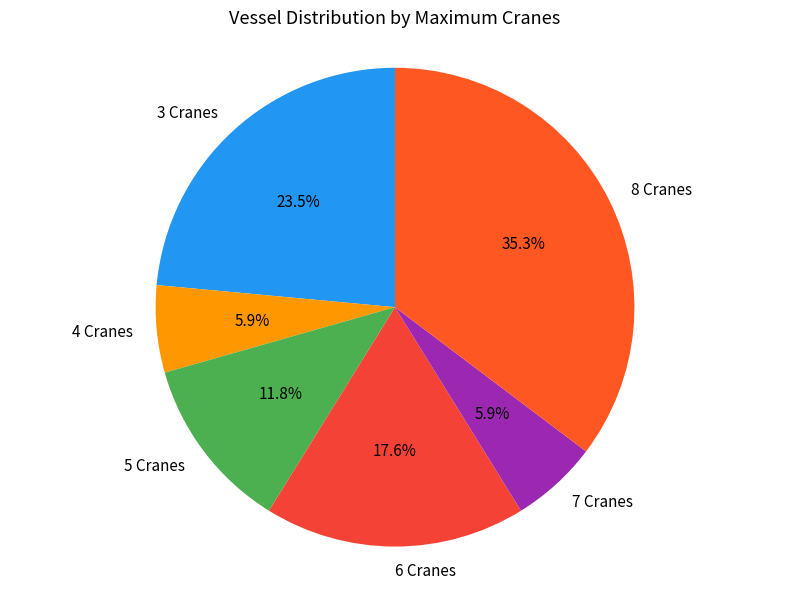

Does 5 Cranes represent more than half of the total?

No